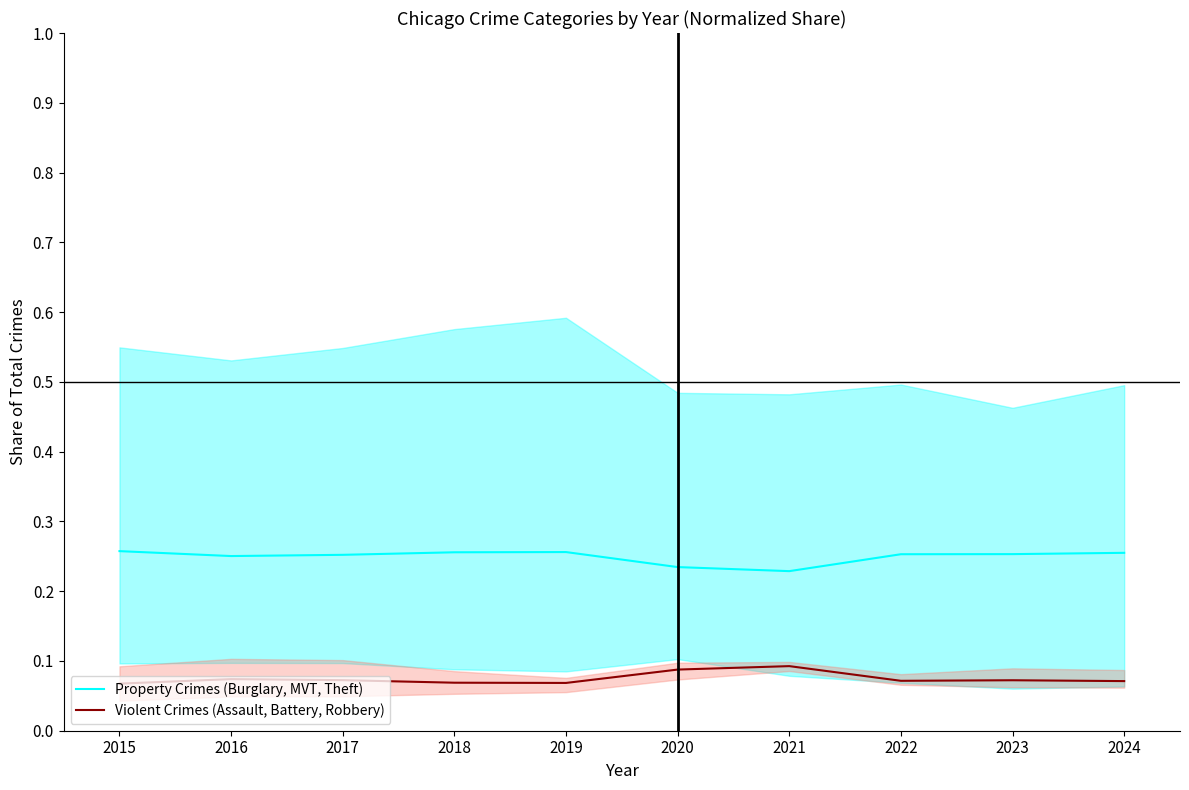

Is it true that Property Crimes (Burglary, MVT, Theft) equals 0.3 at 2023?

True